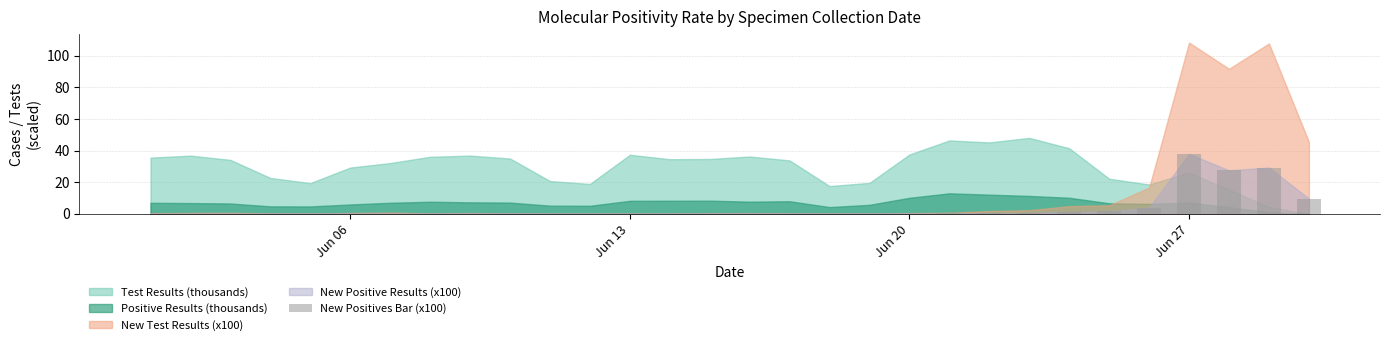

What is the sum of all values?

112.3